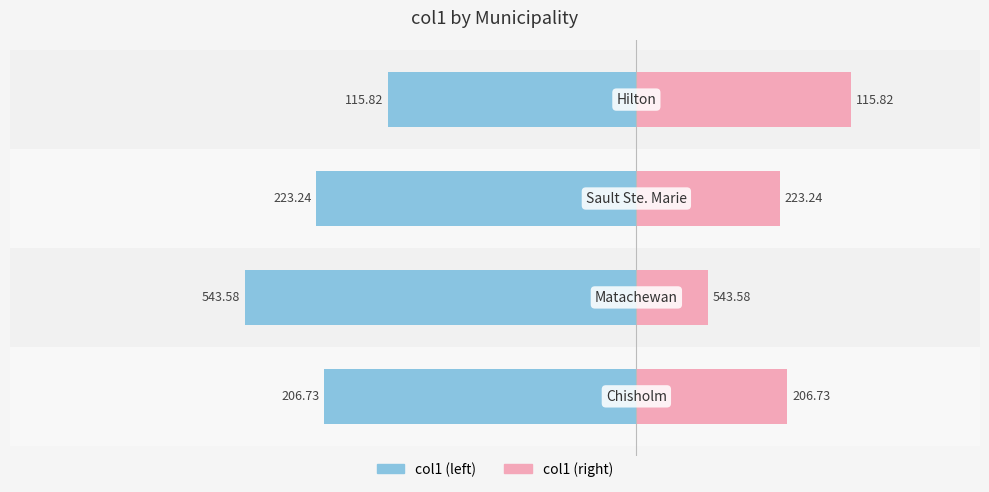

Rank the series by their average value, from lowest to highest.

col1 (left), col1 (right)